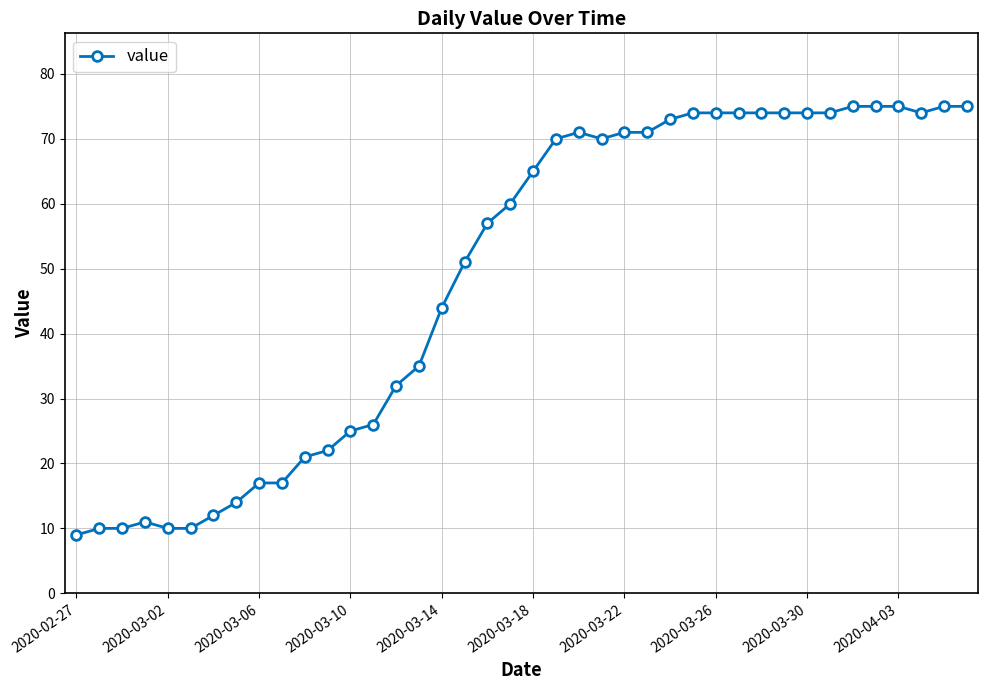

What is the sum of all values?

1951